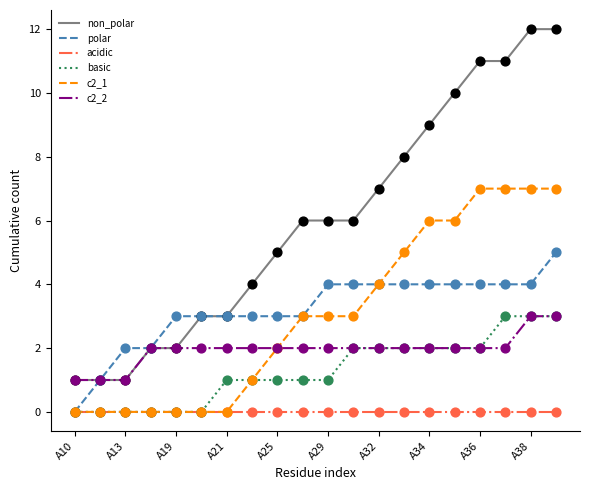

Which series has the largest total across all categories?

non_polar